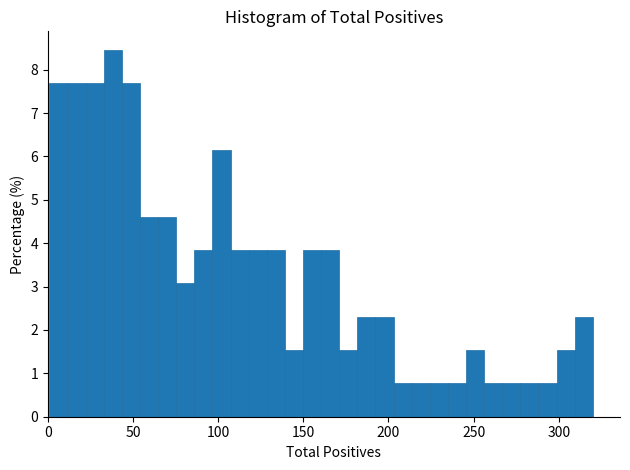

Around what value on the x-axis is the tallest bar? Give the approximate position of its centre, as read against the axis.

40